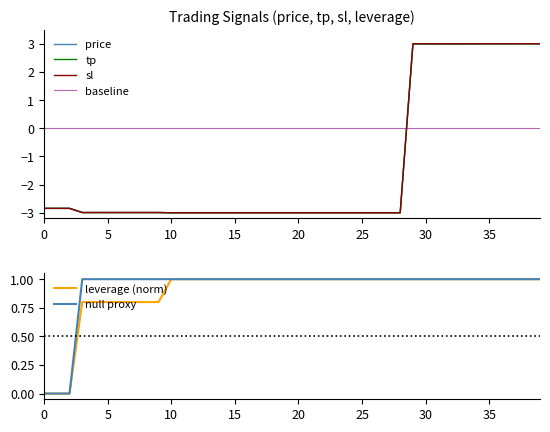

What is the difference between the second highest and second lowest values in the price series?

6.0